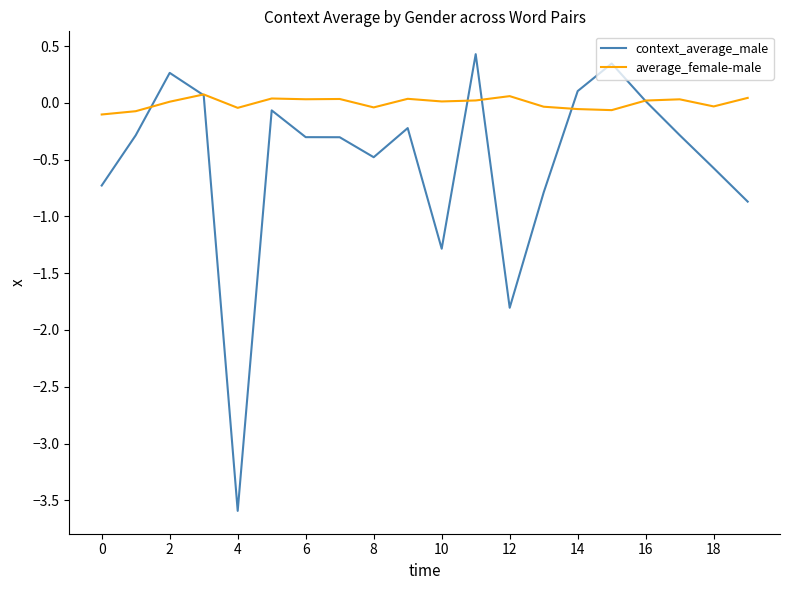

What is the greatest value displayed?

0.4